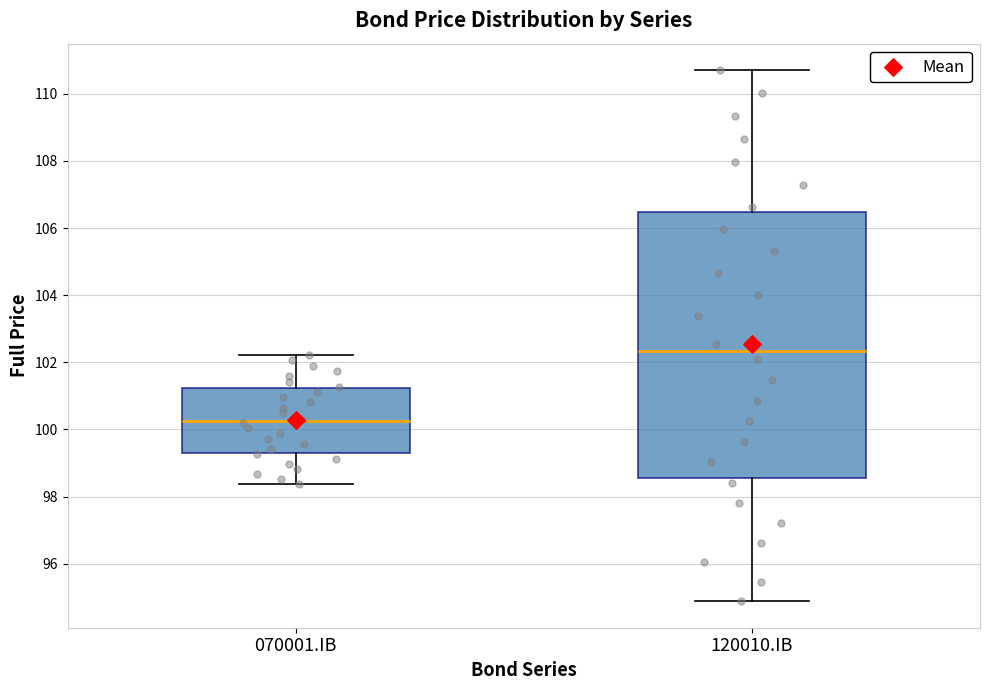

Reading left to right, transcribe this box plot: for each box, give where its median line is, the range the box spans, and where its two whiskers end, as read against the y-axis. The values are not printed on the chart, so give them approximately, as read against the axis.

070001.IB: median 100.2, box 99.4 to 101.2, whiskers 98.4 to 102.2
120010.IB: median 102.4, box 98.6 to 106.4, whiskers 94.8 to 110.8